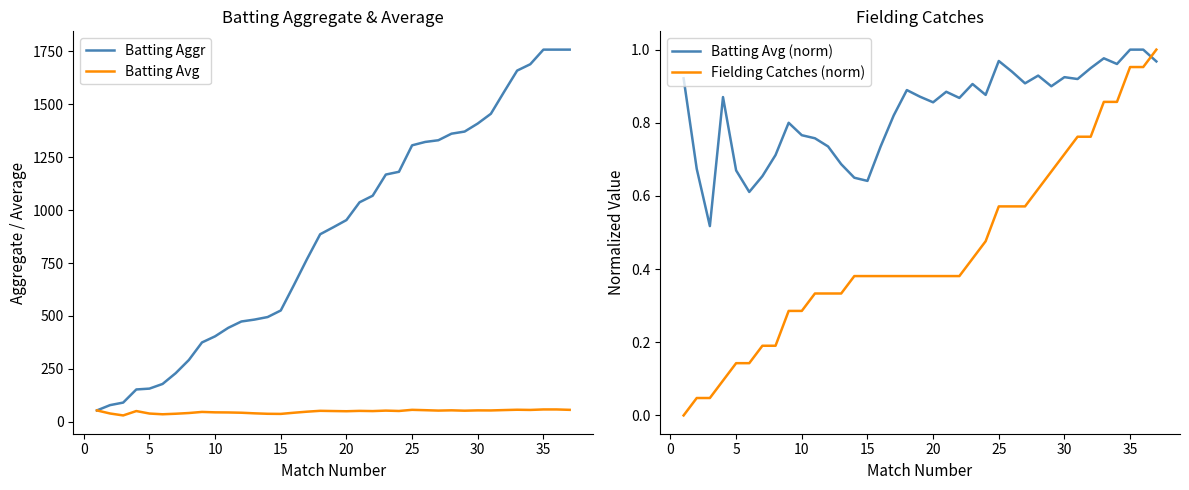

The Fielding Catches (norm) series shows 0.2 at 15. True or false?

False